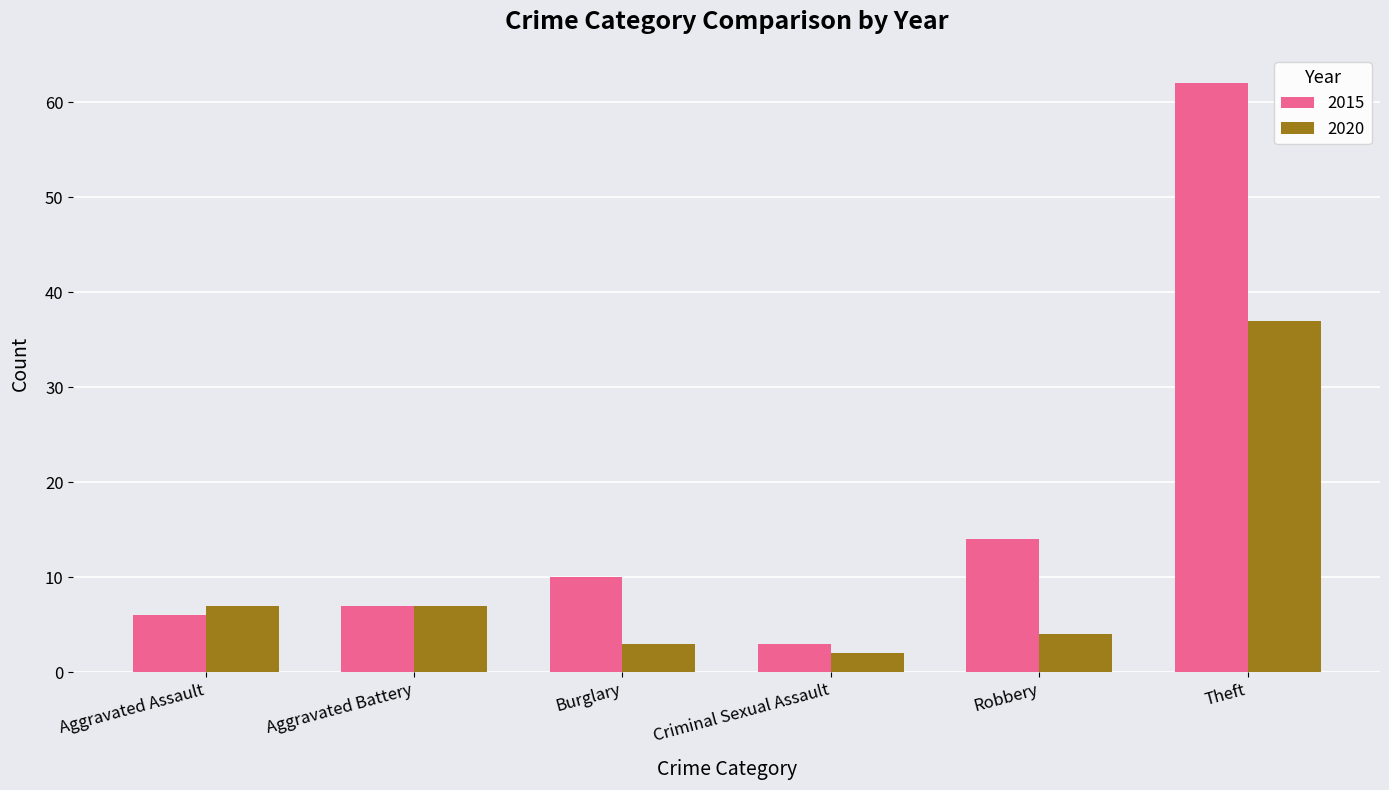

Rank the series by their average value, from highest to lowest.

2015, 2020